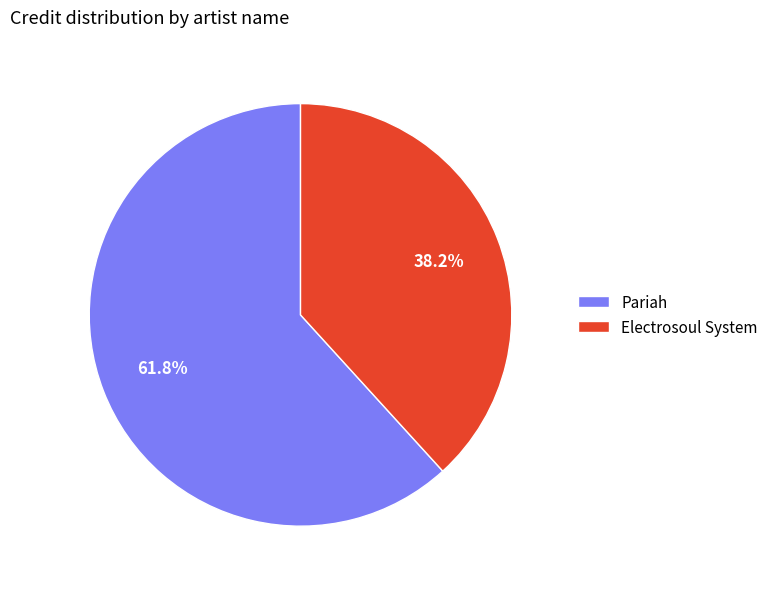

The Electrosoul System slice represents 38% of the pie. True or false?

True